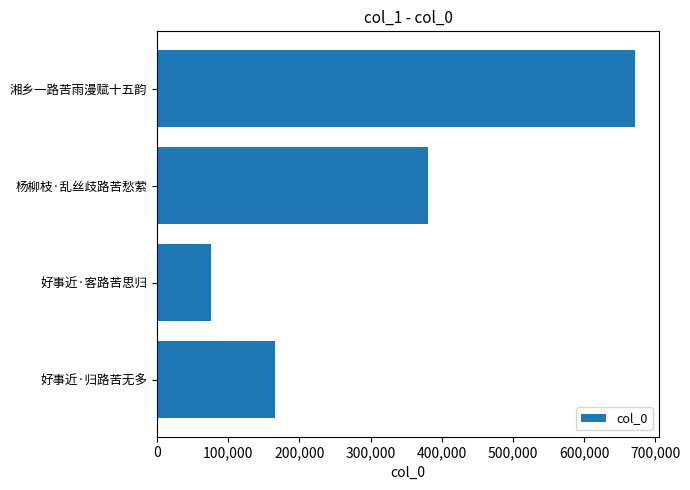

What is the smallest value displayed?

76225